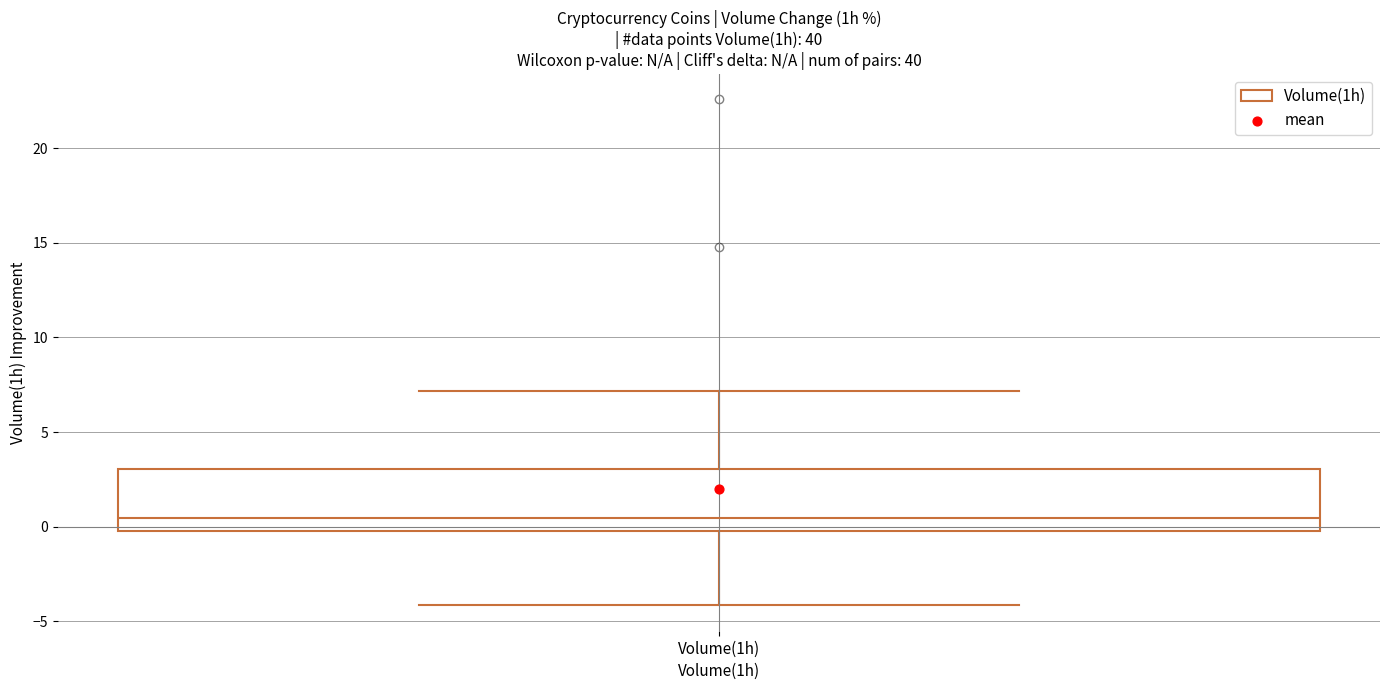

Transcribe this box plot: give where the median line is, the range the box spans, and where the two whiskers end, as read against the y-axis. The values are not printed on the chart, so give them approximately, as read against the axis.

median 0.5, box 0.0 to 3.0, whiskers -4.0 to 7.0